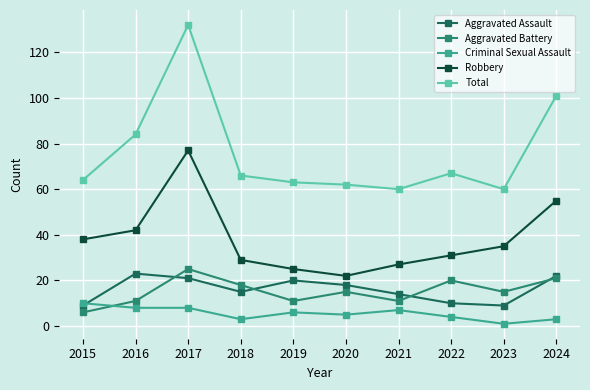

True or false: Aggravated Assault has more than 1 interior local peaks.

True